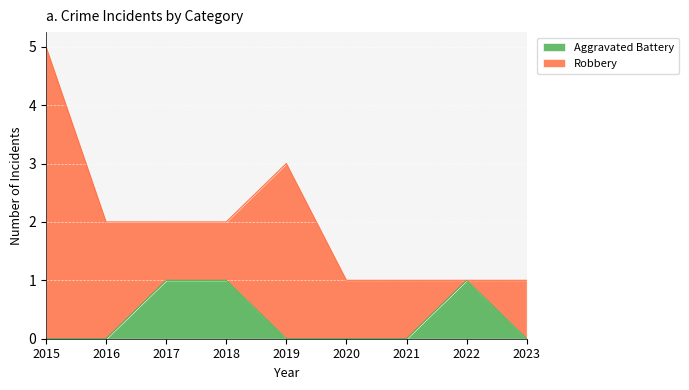

What is the total value across all series at 2015?

5